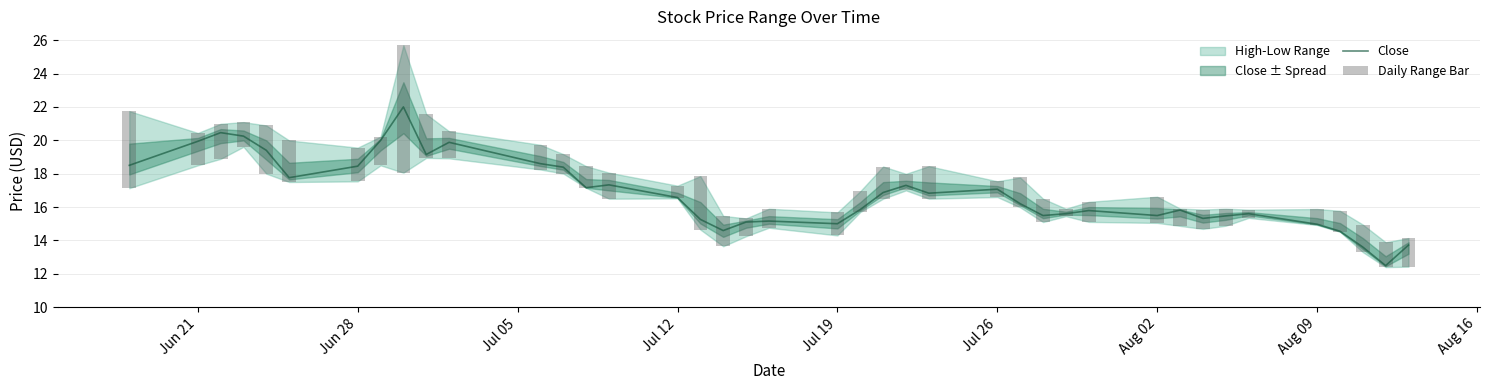

What is the minimum value for Close?

12.5